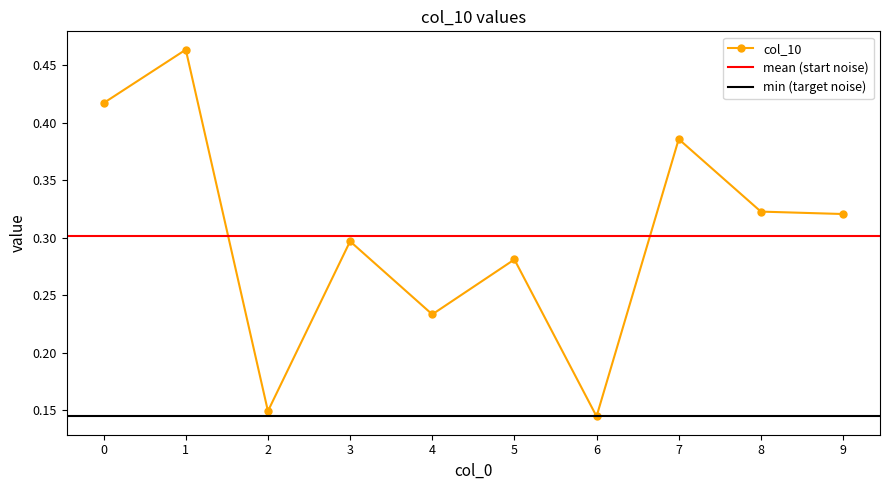

True or false: the data shows 0.3 at 3.

True